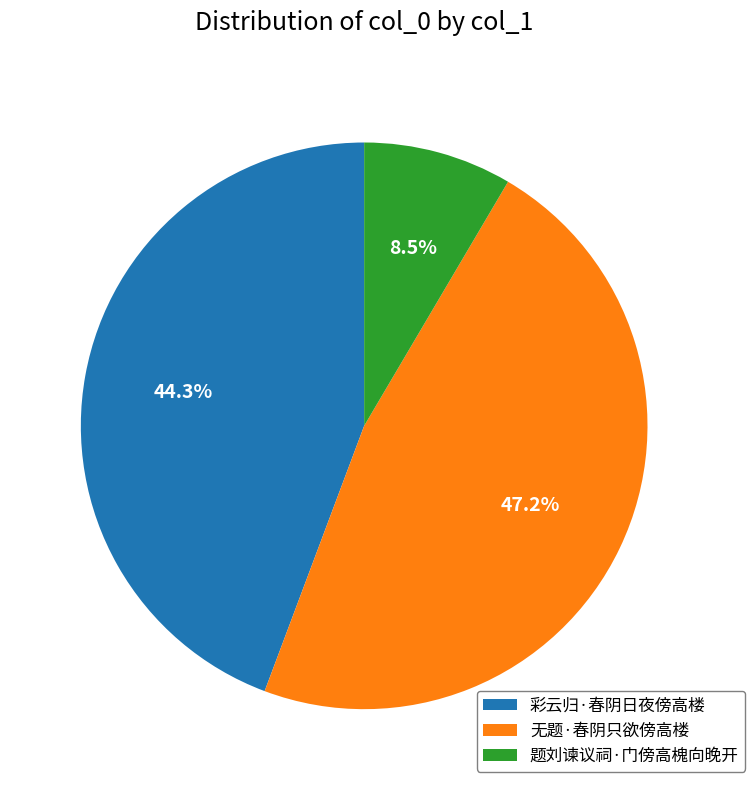

Does 无题·春阴只欲傍高楼 account for over 50% of the chart?

No